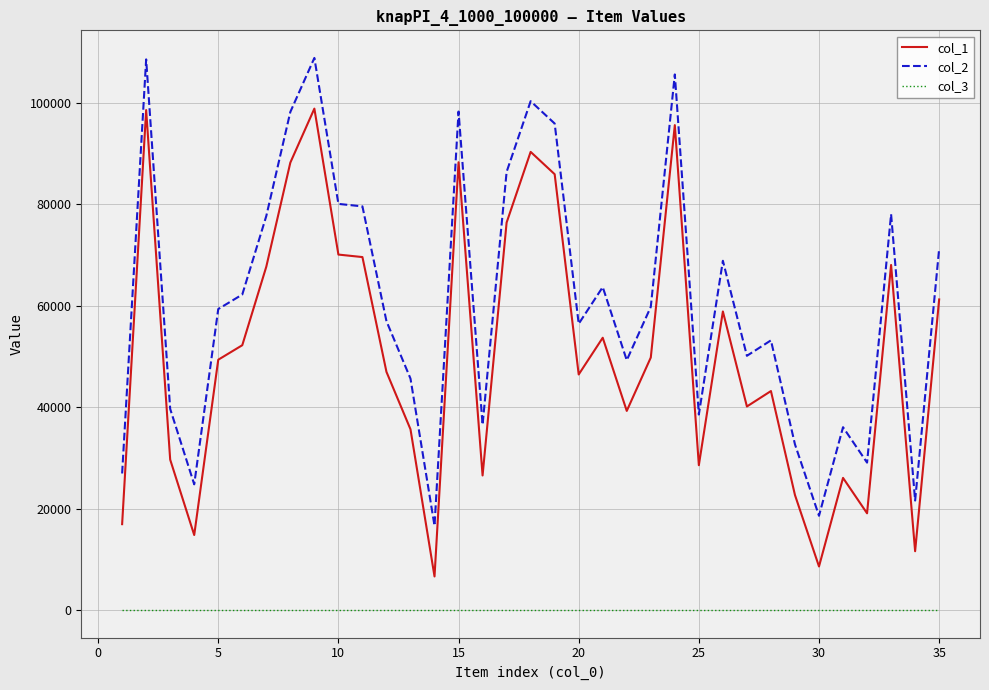

What is the sum of all col_2 values?

2136253